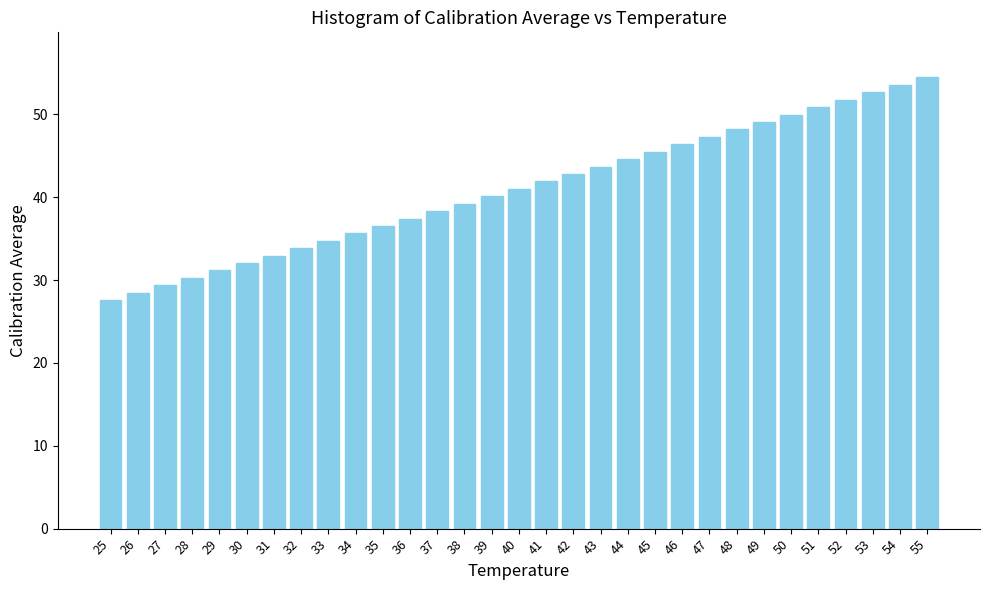

What is the smallest value displayed?

27.6